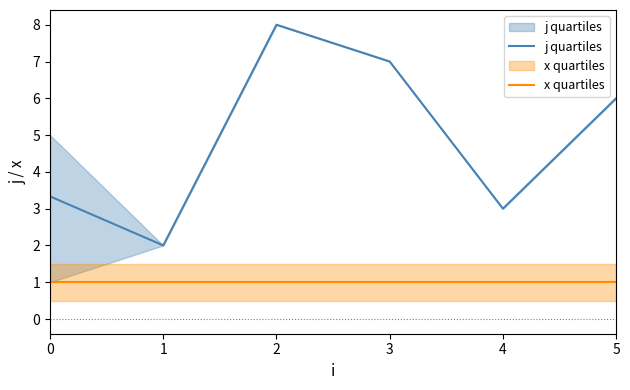

What is the average value of the x quartiles series?

1.0